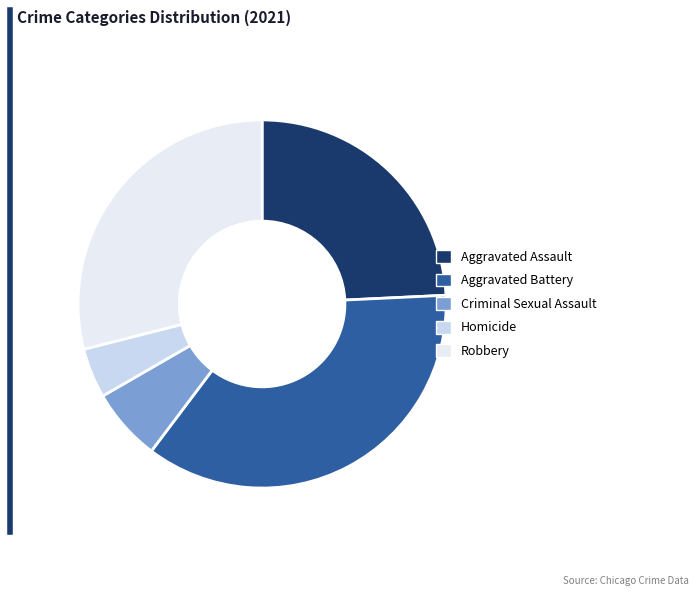

How many slices are in this pie chart?

5